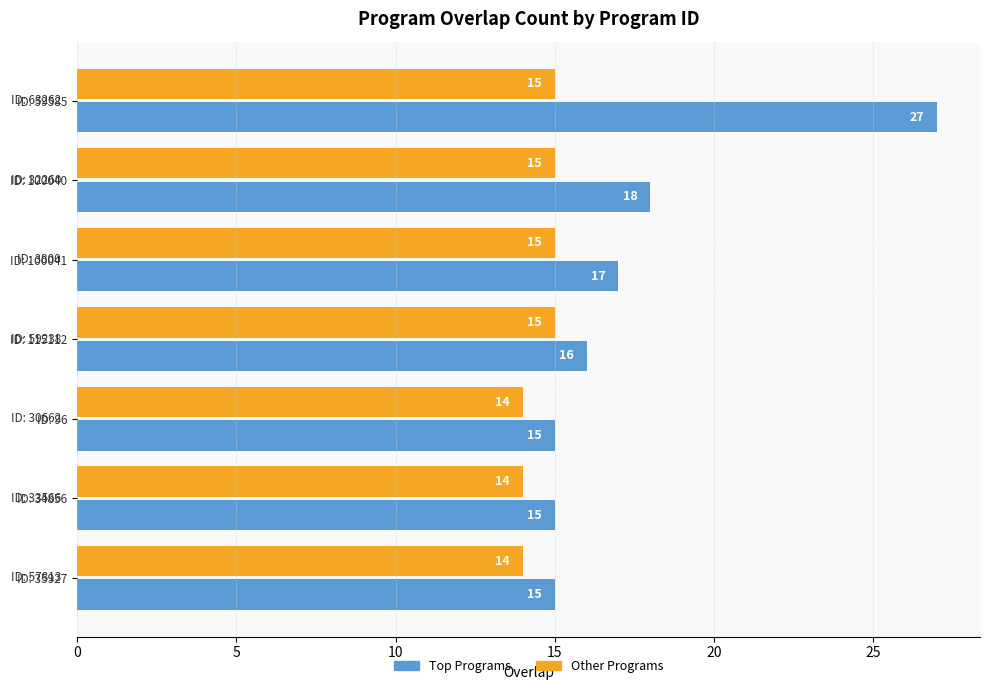

Where is Top Programs nearest to the value 21?

ID: 100040